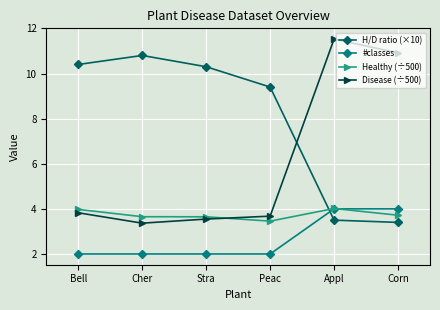

Where do Healthy (÷500) and H/D ratio (×10) first cross each other?

Peac and Appl